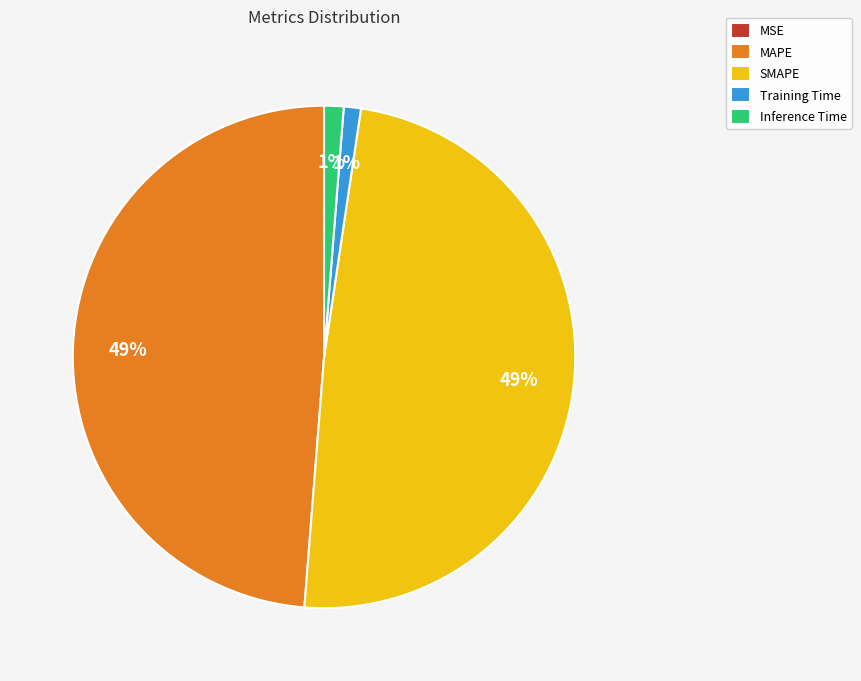

To the nearest percent, what is the difference between the largest and smallest slice percentages?

49%